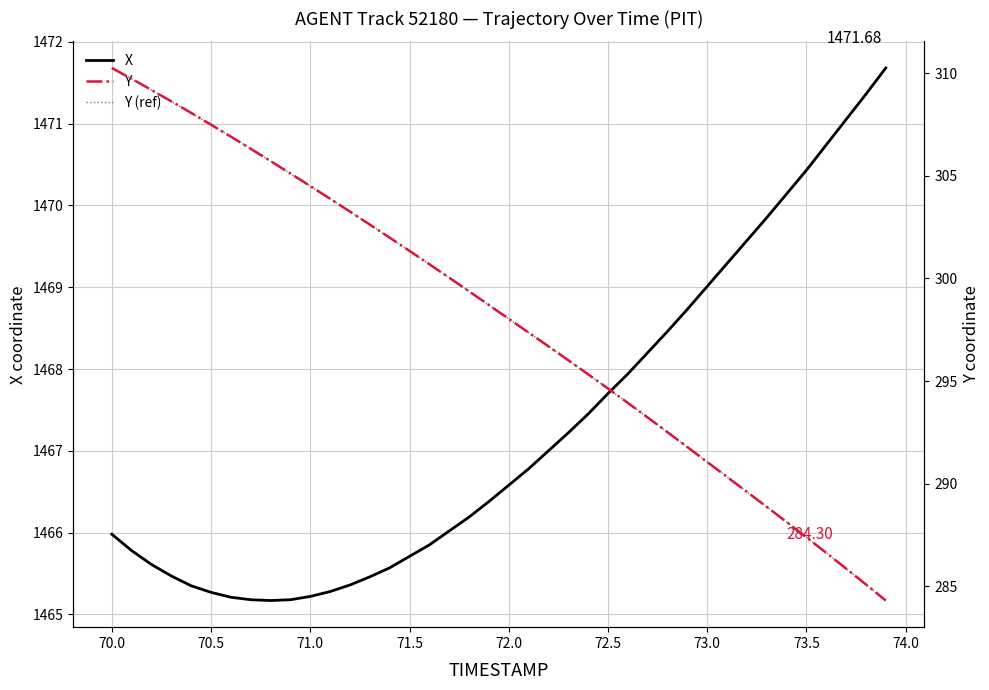

Is this an area chart (filled region under the line)?

No